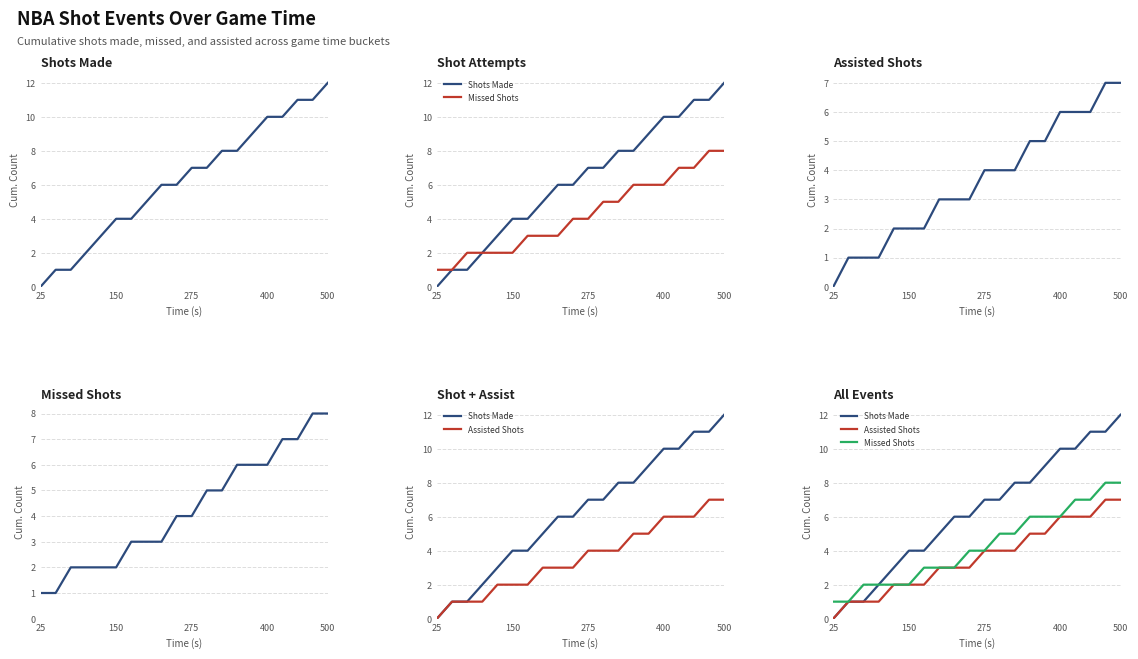

At which category does the chart reach its minimum across all series?

25